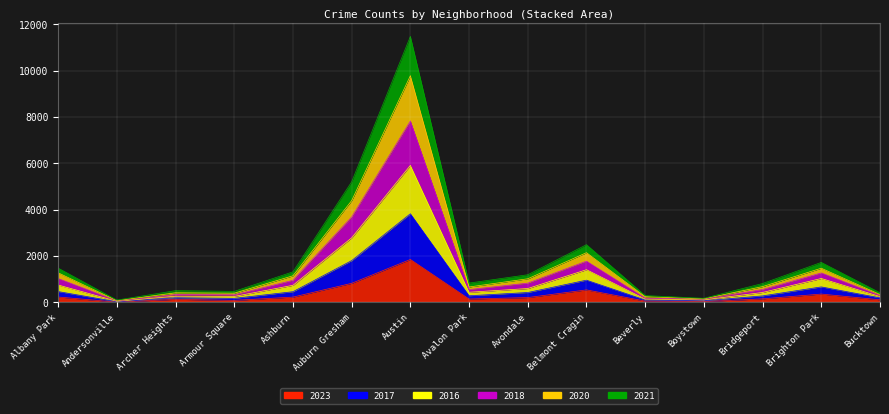

What is the maximum value shown in the chart?

11476